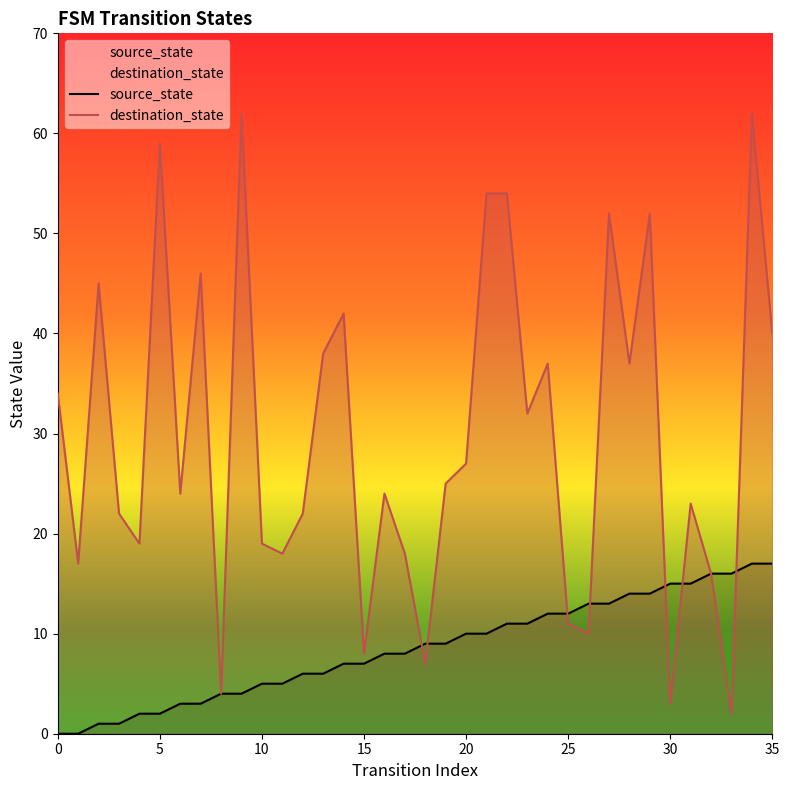

What is the average value of the destination_state series?

30